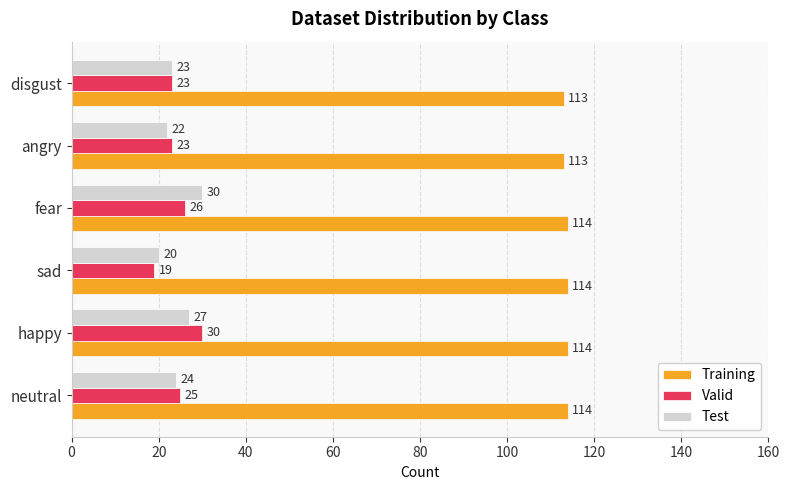

Which series has the largest total across all categories?

Training